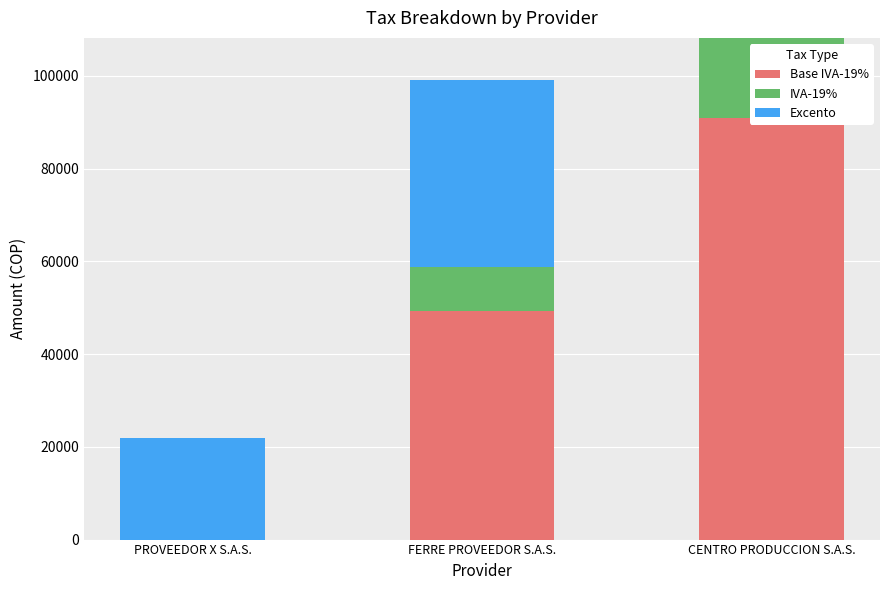

Reading left to right, what are all the values shown in this chart?

Base IVA-19%: 0.0	49336.2	90907.6
IVA-19%: 0.0	9373.9	17272.4
Excento: 21937.0	40423.0	0.0